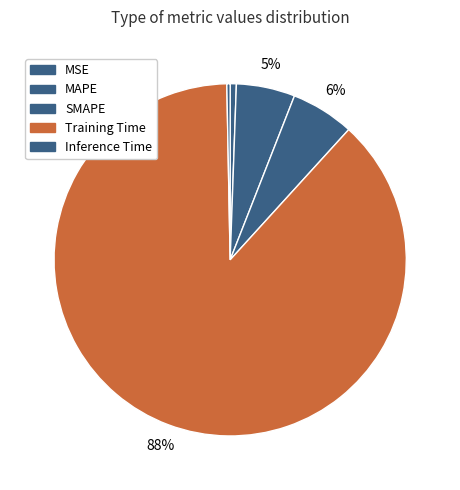

What is the largest slice in the pie chart?

Training Time